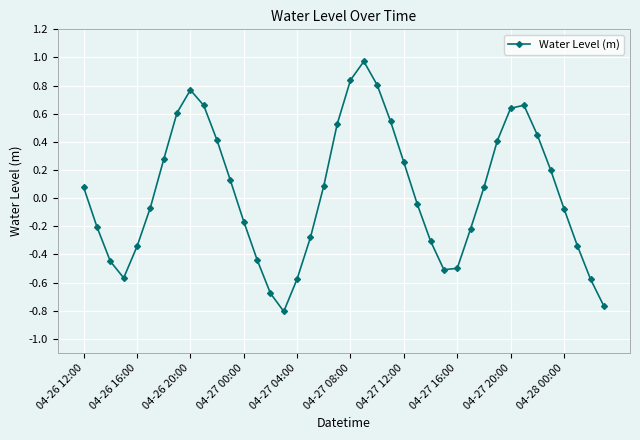

How many points are lower than both their immediate neighbors (excluding endpoints)?

3